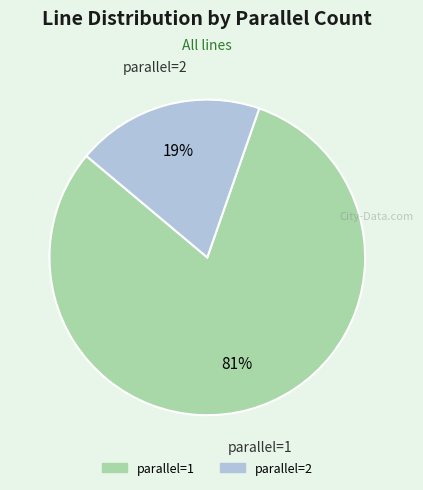

Which slice is the largest?

parallel=1